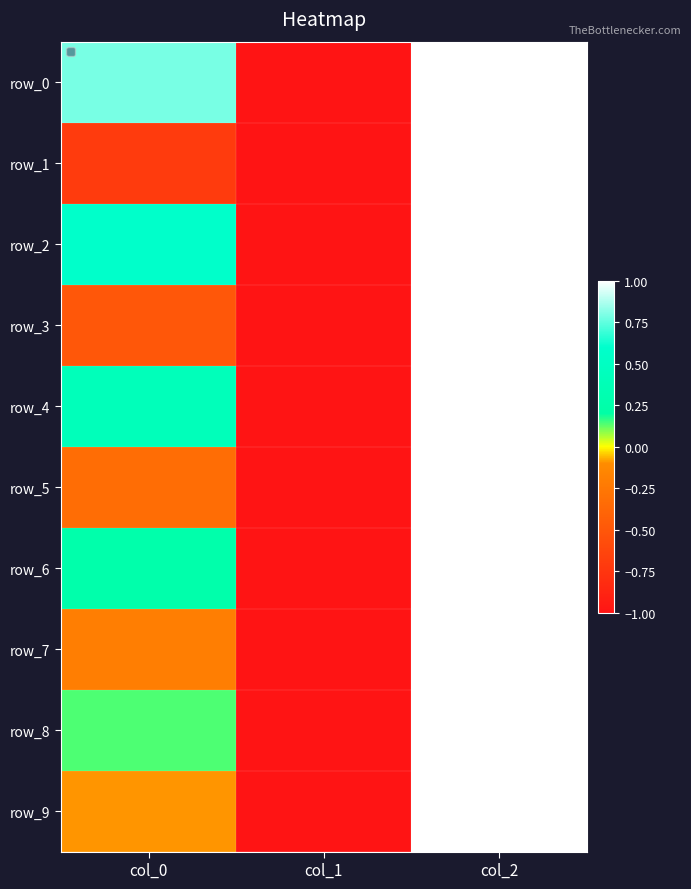

At which label does row_8 first exceed 0?

col_0